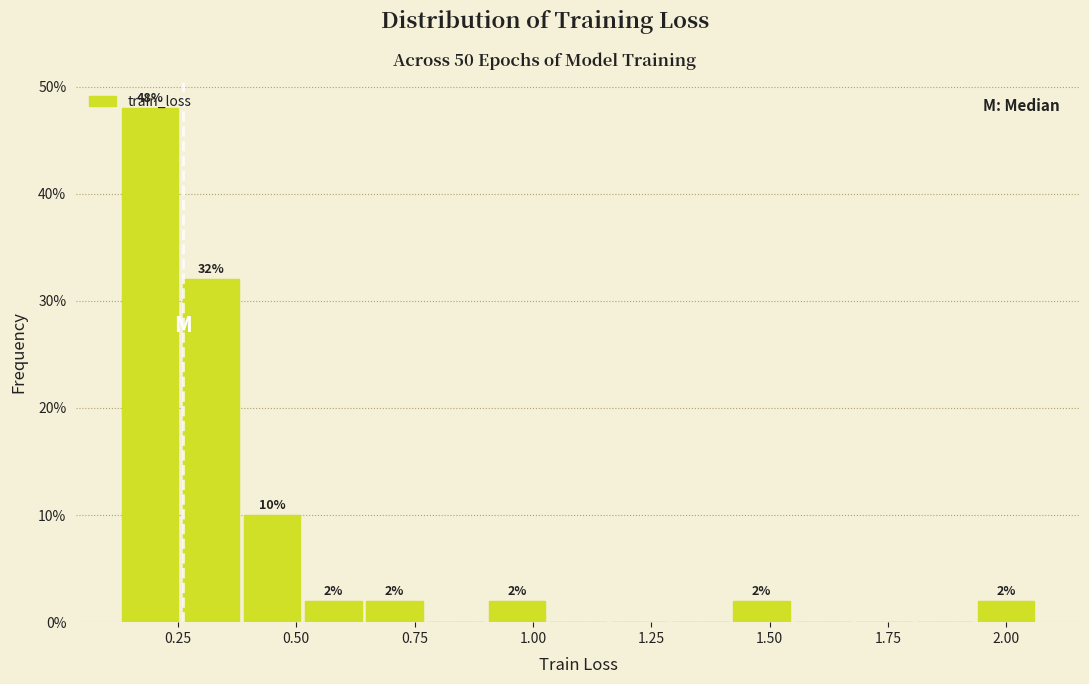

Around what value on the x-axis is the tallest bar? Give the approximate position of its centre, as read against the axis.

0.20